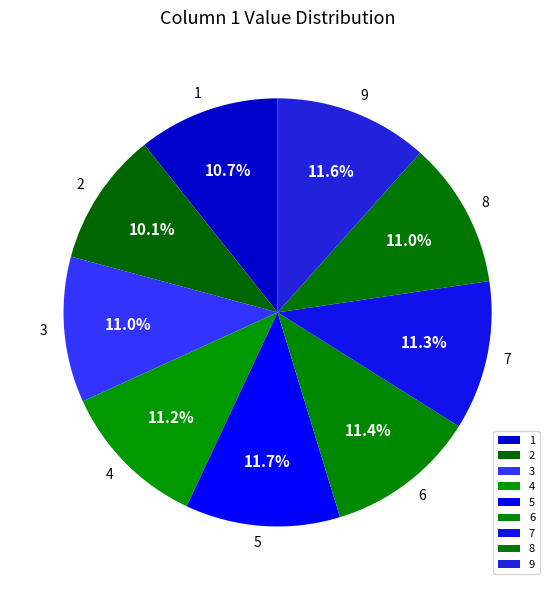

Between 9 and 2, which is larger?

9